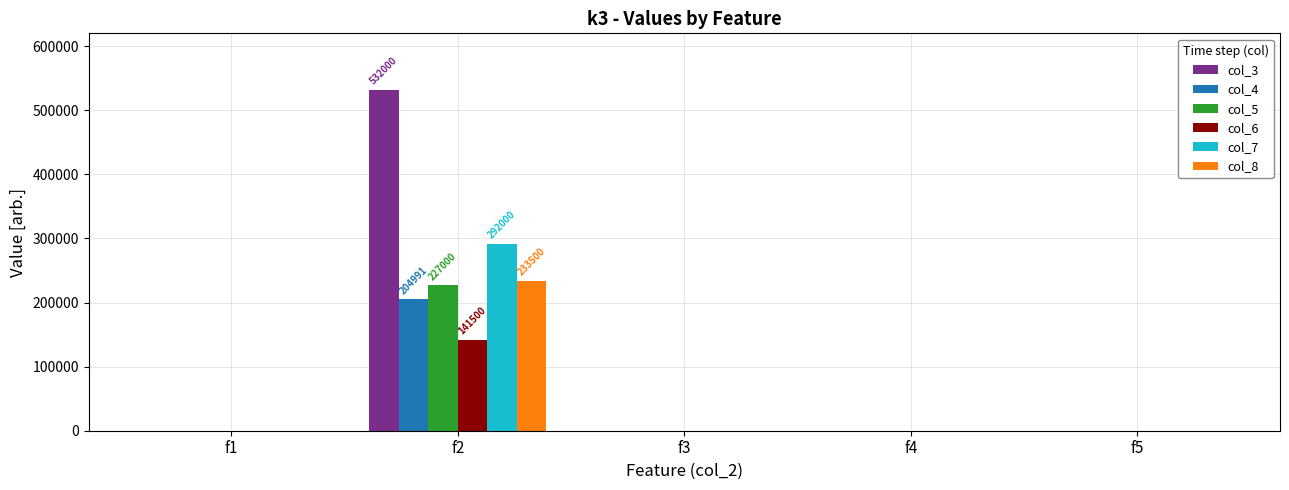

True or false: col_6 has a value of -51220 at f5.

False